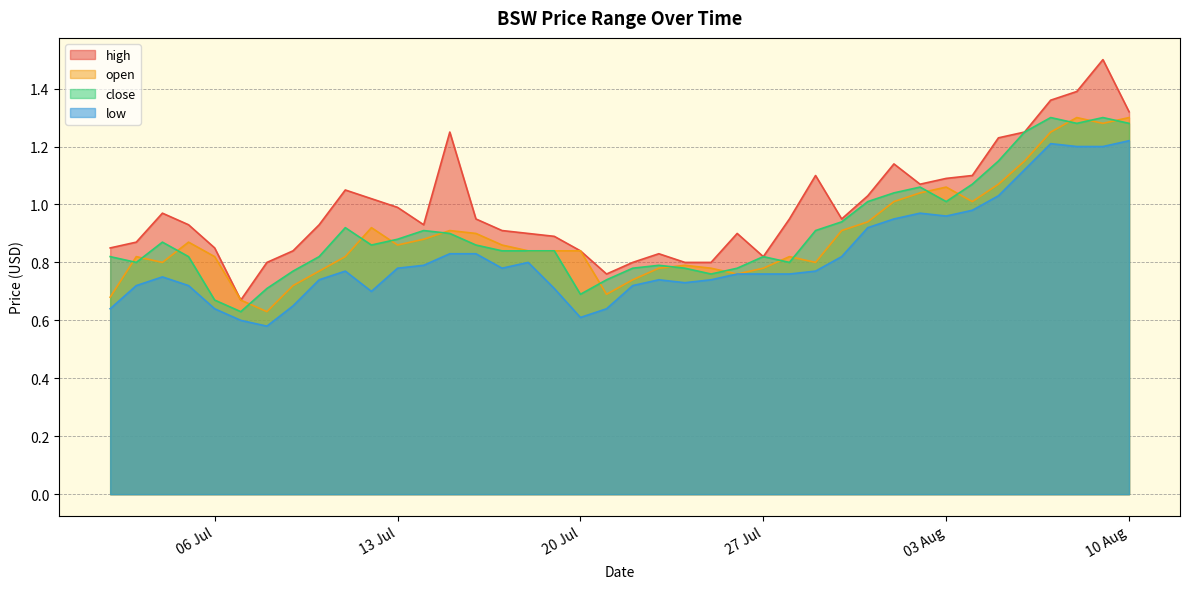

Rank the series by their maximum value, from highest to lowest.

high, open, close, low